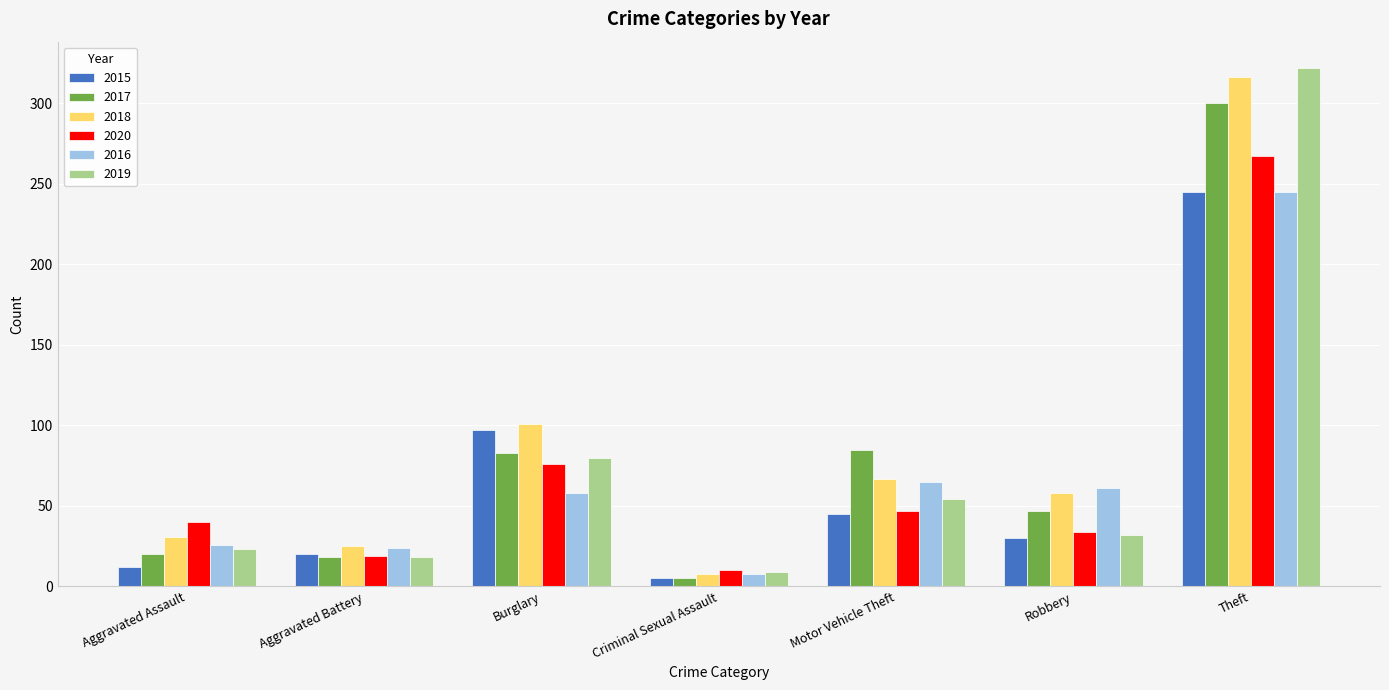

Which series changed the most between Aggravated Battery and Theft?

2019